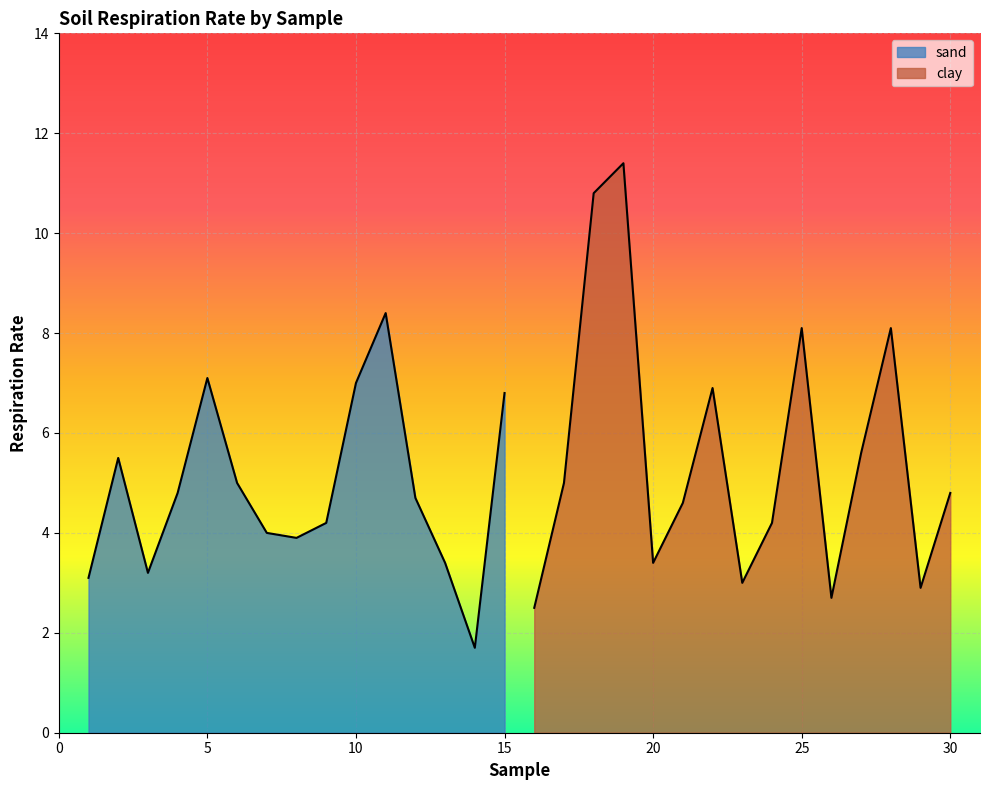

How many values in the sand series are below 4?

5